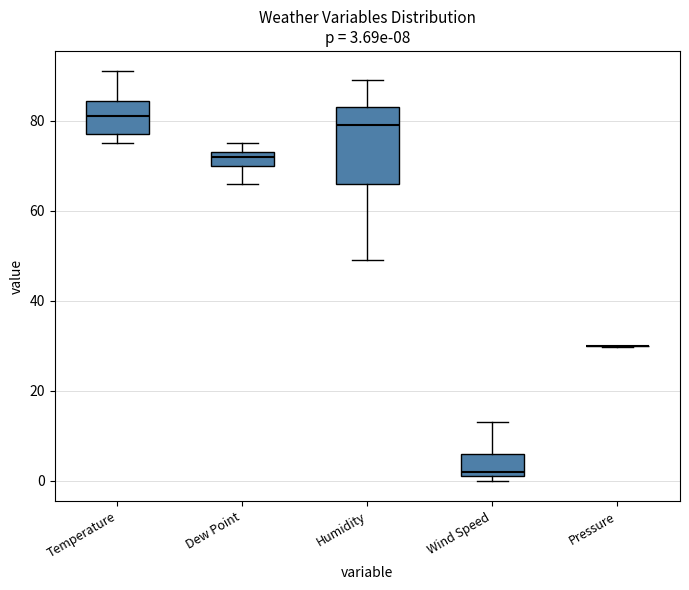

Which box is the tallest, from its lower edge to its upper edge?

Humidity